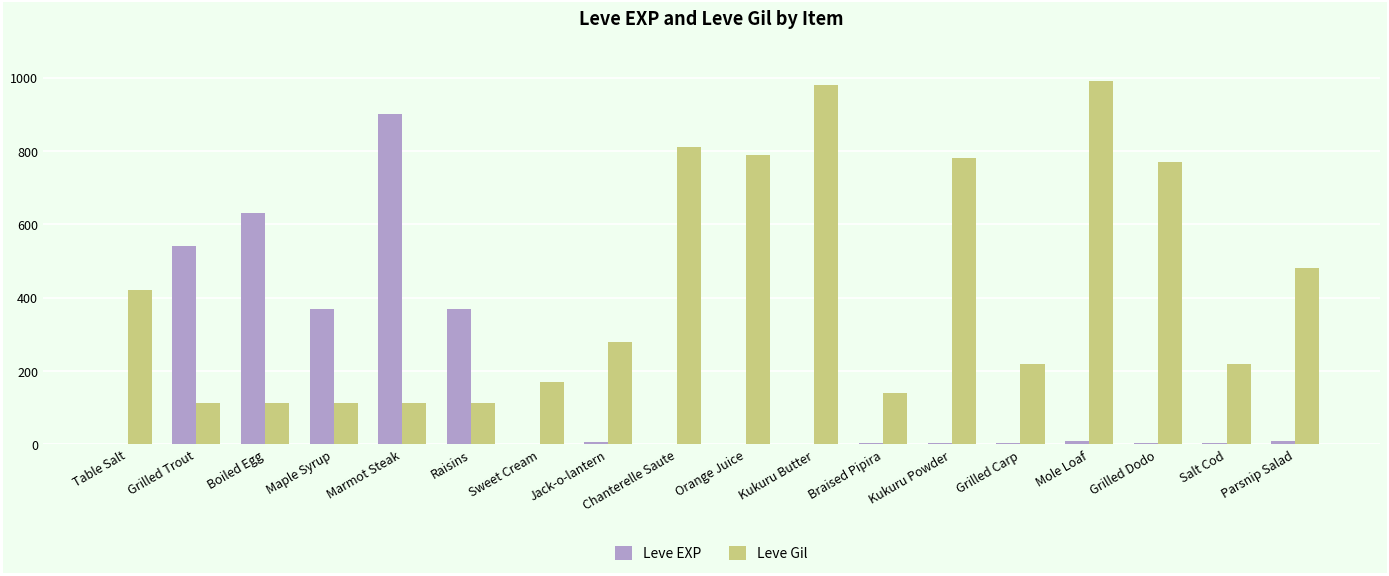

Which series has the largest total across all categories?

Leve Gil